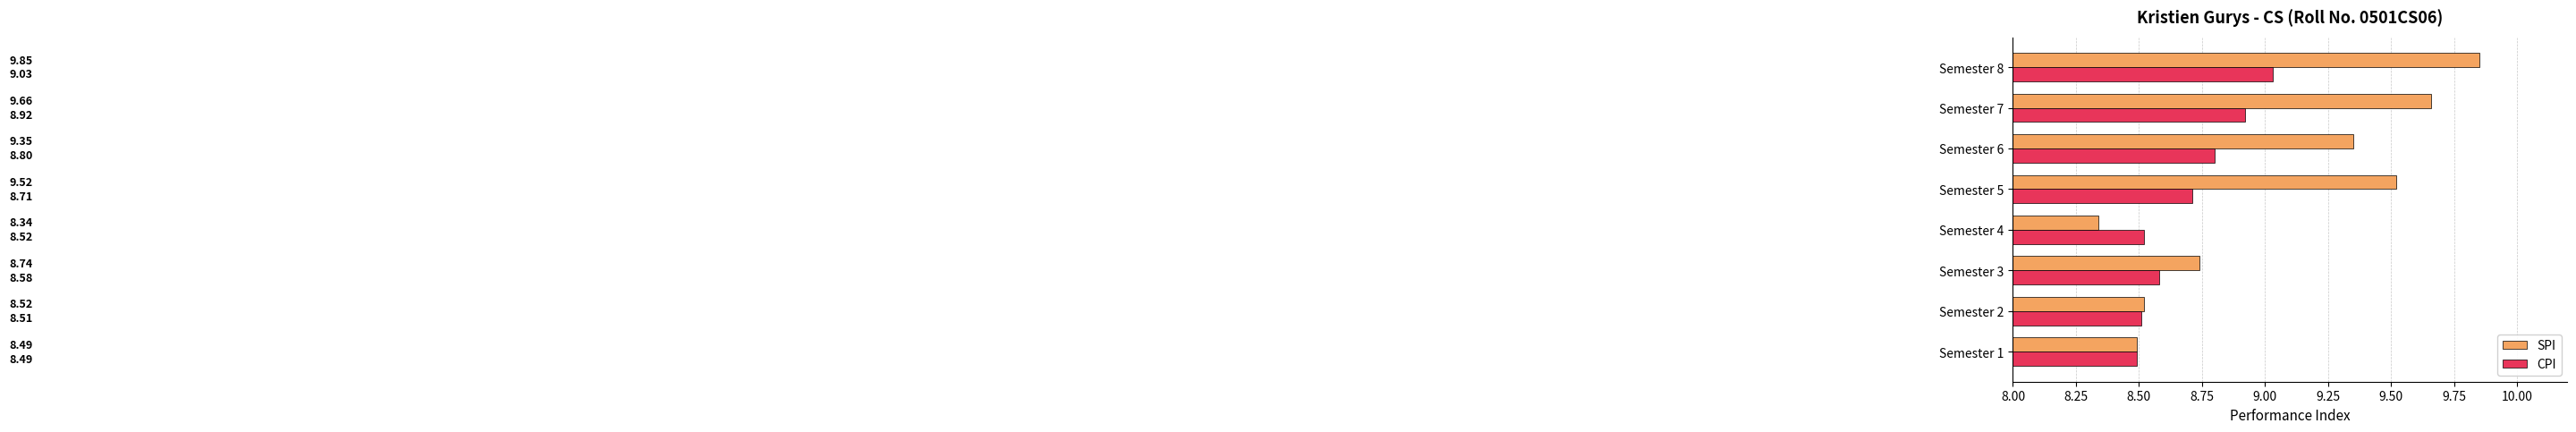

How many data points does each series have?

8